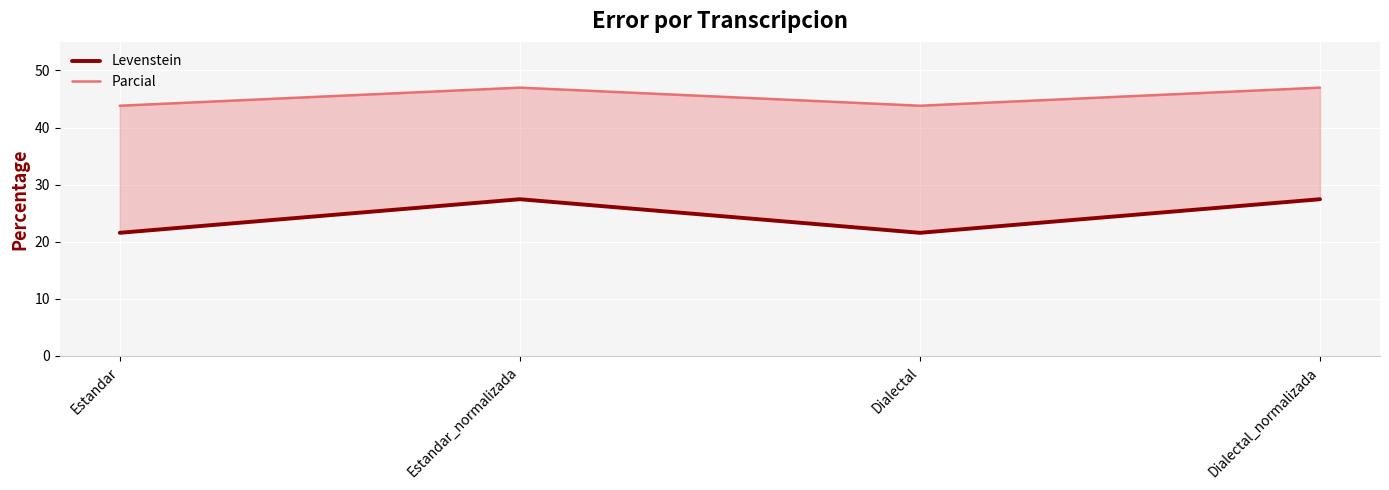

True or false: Levenstein has a value of 10.1 at Dialectal.

False